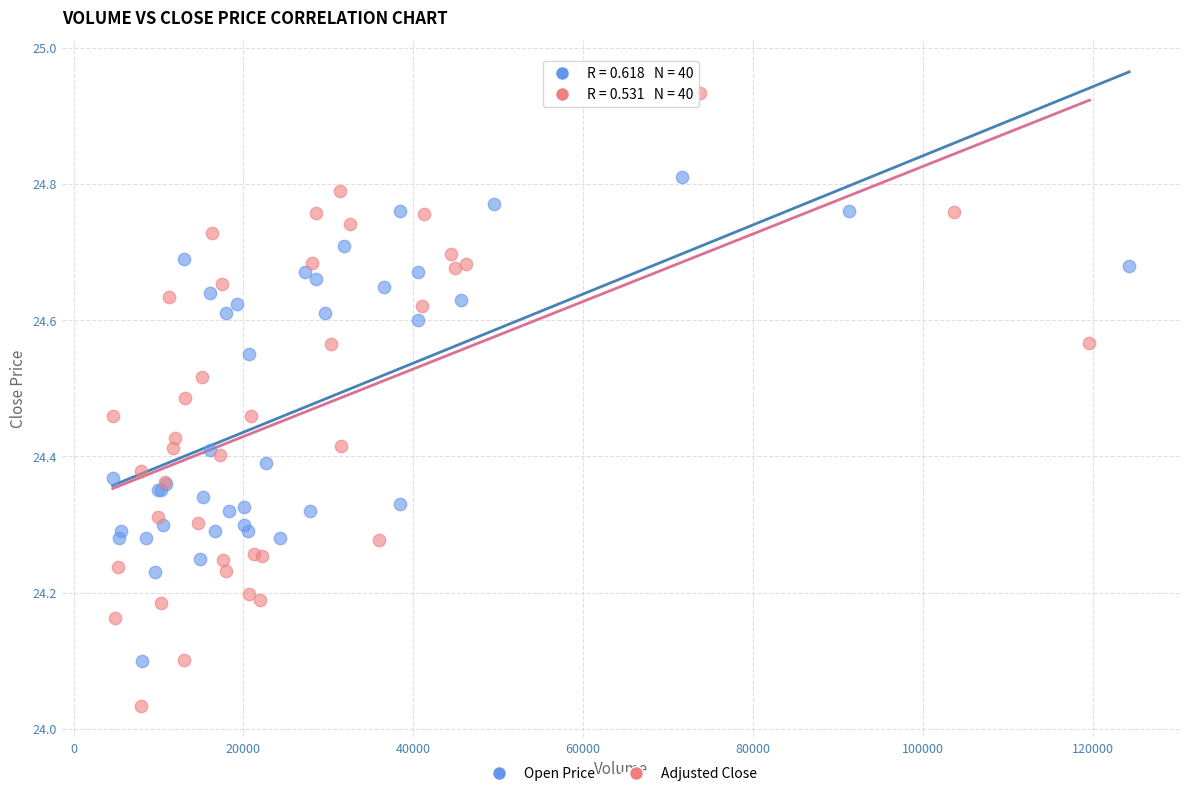

Which series has the widest spread of Y values?

Adjusted Close